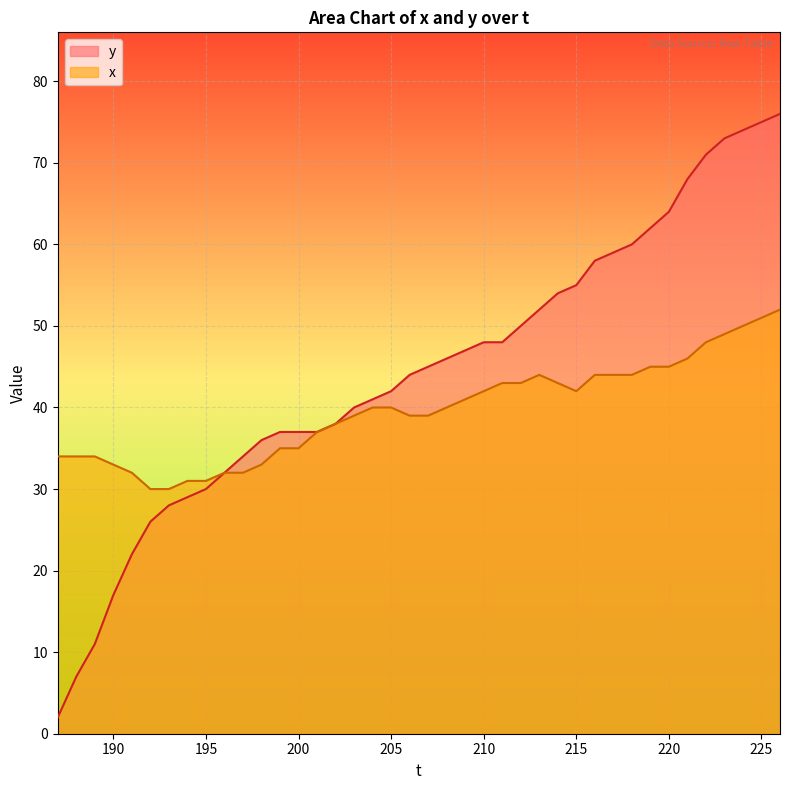

At 211, list the series in order from smallest to largest.

x, y